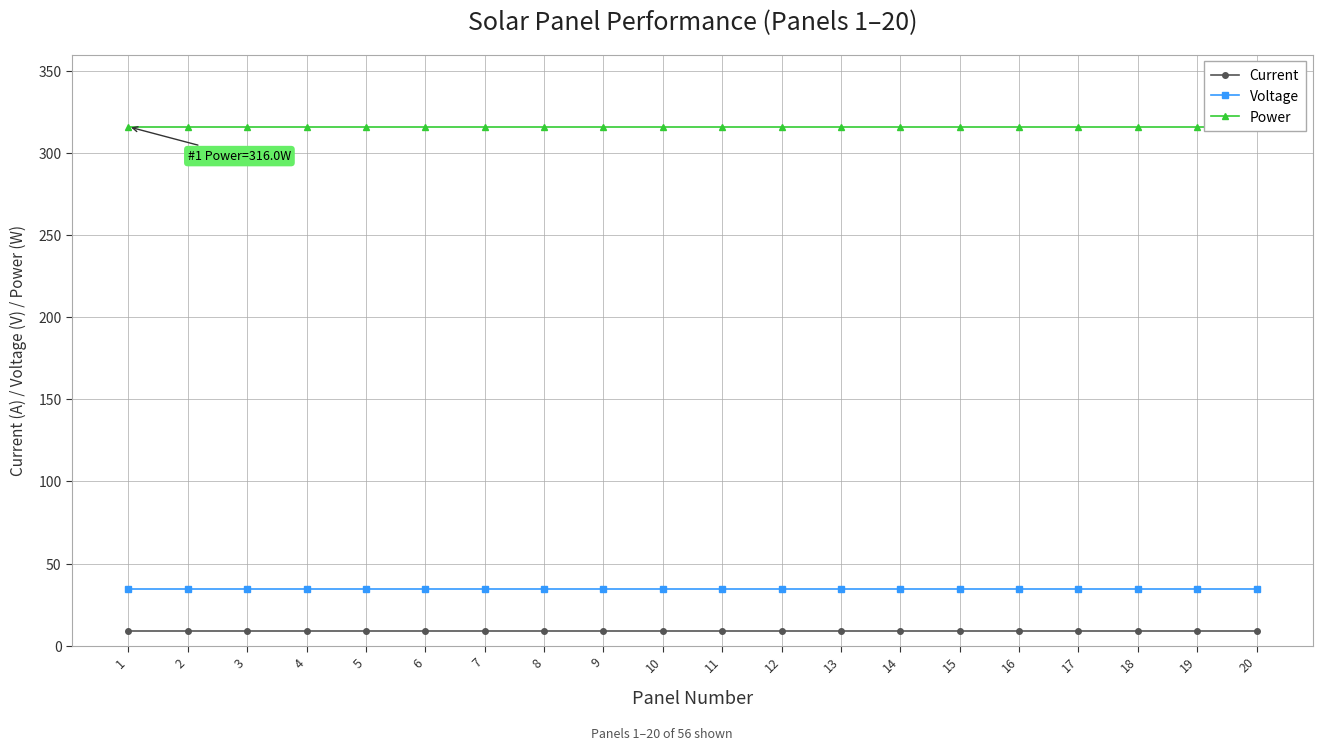

How many distinct data groups are displayed?

3